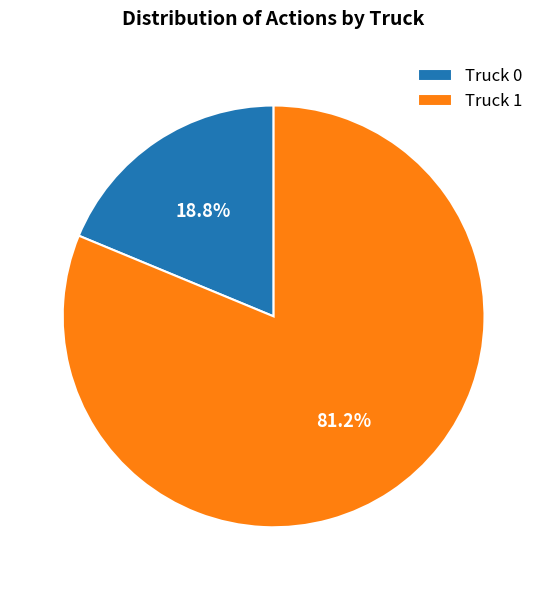

What percentage is NOT represented by Truck 1?

18.8%